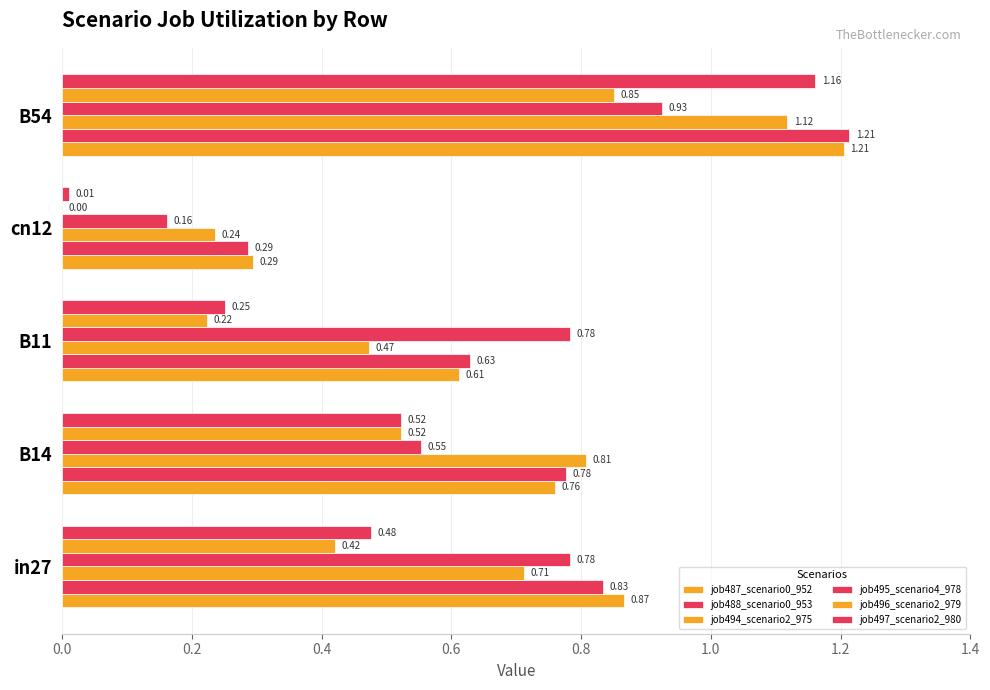

What is the difference between the maximum and second lowest values in the job488_scenario0_953 series?

0.6